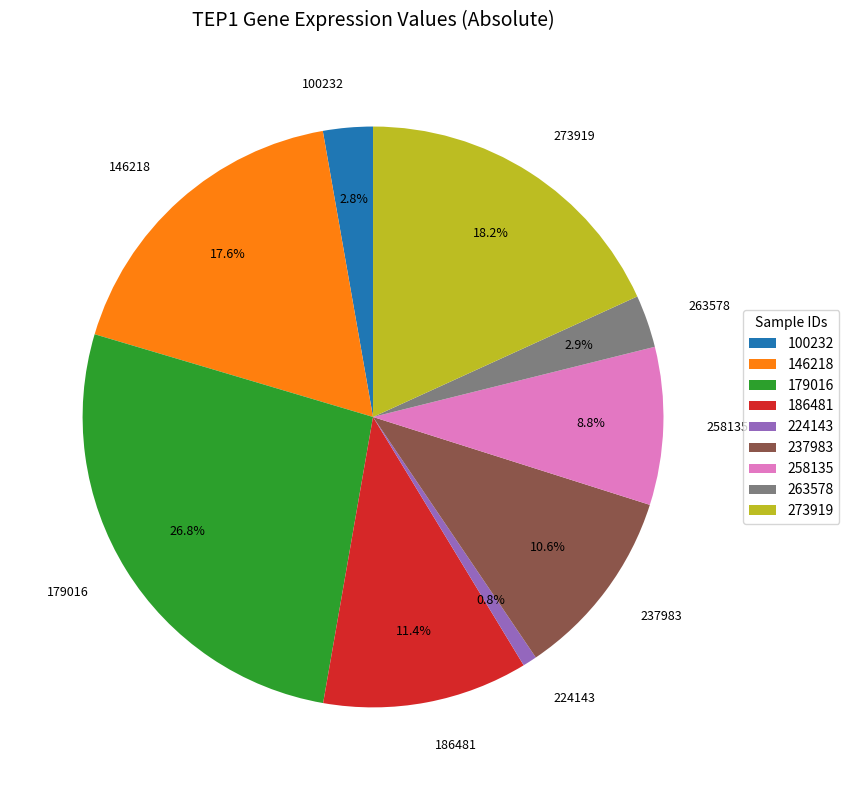

Is there any slice that represents more than half of the pie?

No